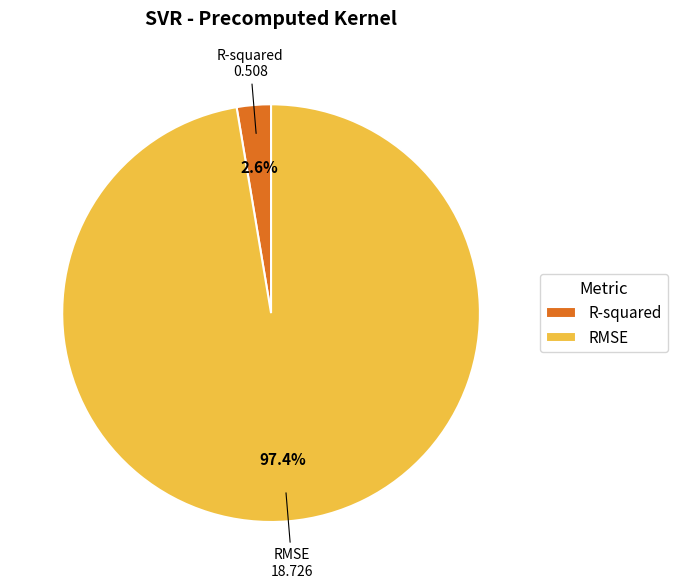

What is the largest slice in the pie chart?

RMSE